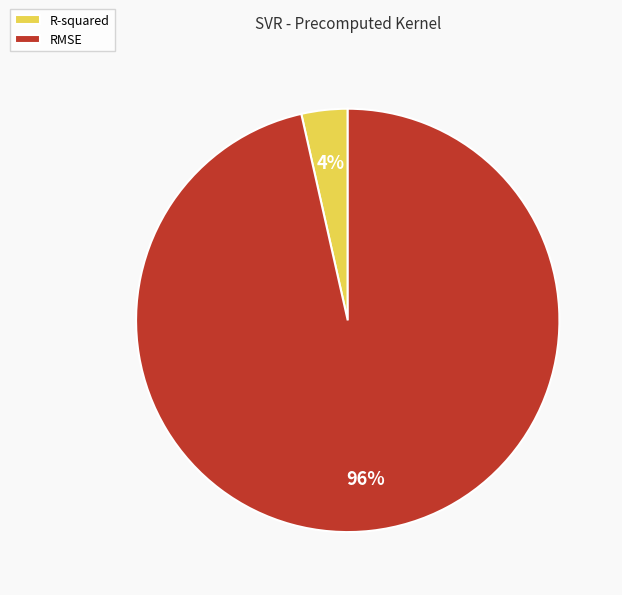

To the nearest percent, what is the combined percentage of R-squared and RMSE?

100%